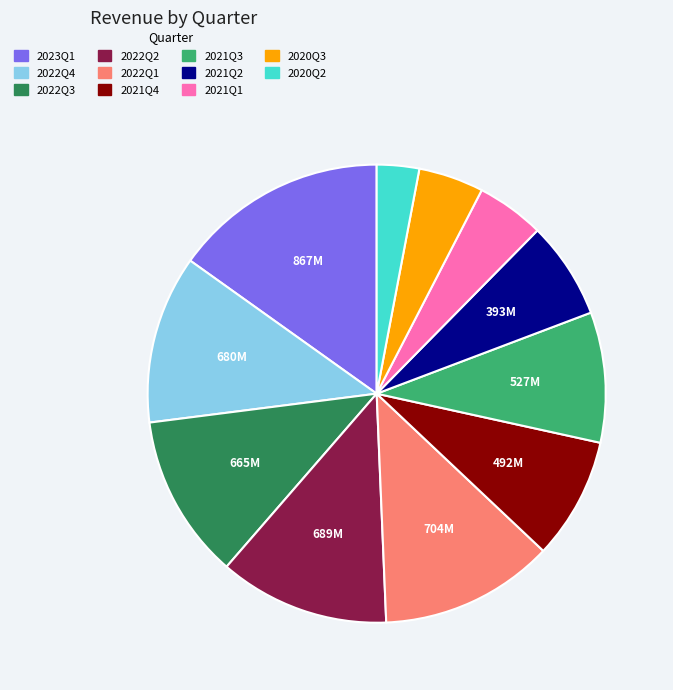

Which category has the biggest portion of the pie?

2023Q1